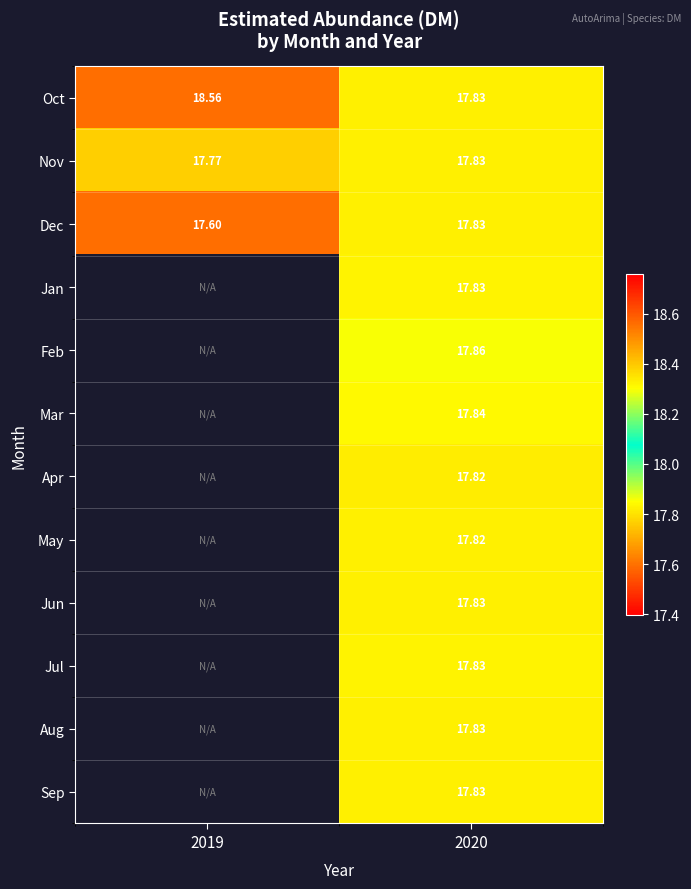

Which series has the largest total across all categories?

Oct